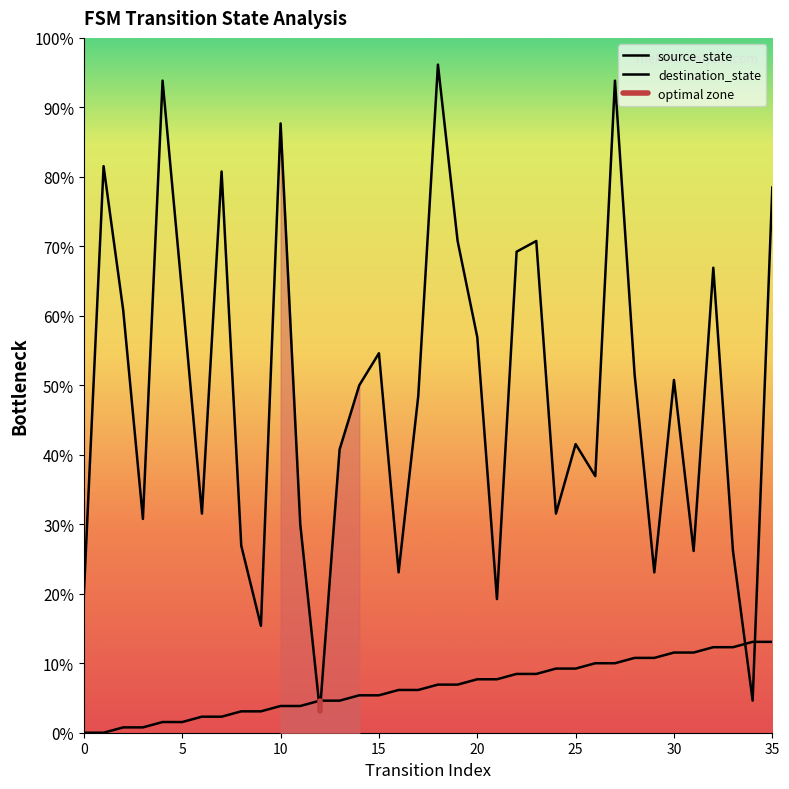

Is the value of source_state at 16 greater than the value of input_num at 5?

No